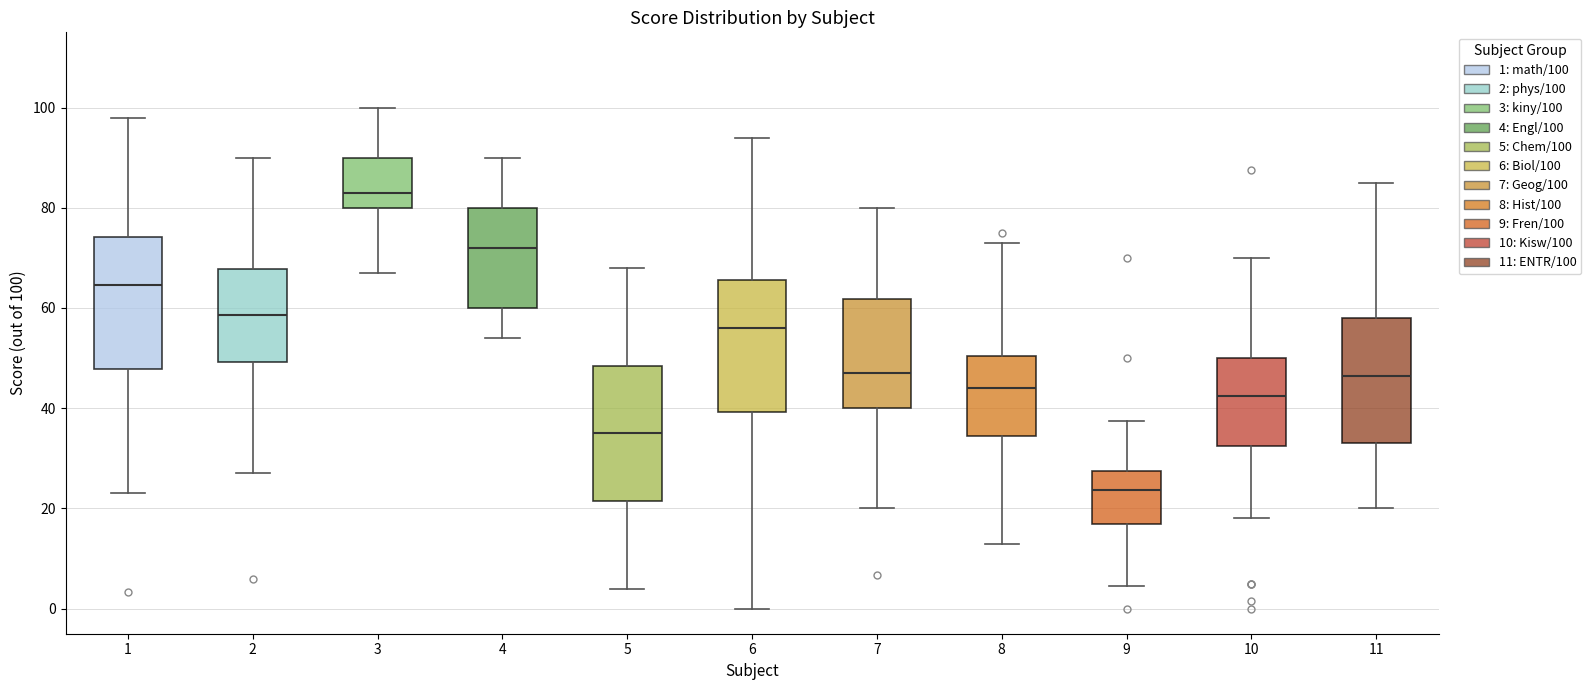

Where does the lower whisker of the box at x = 10 end on the y-axis? The values are not printed on the chart, so give them approximately, as read against the axis.

18